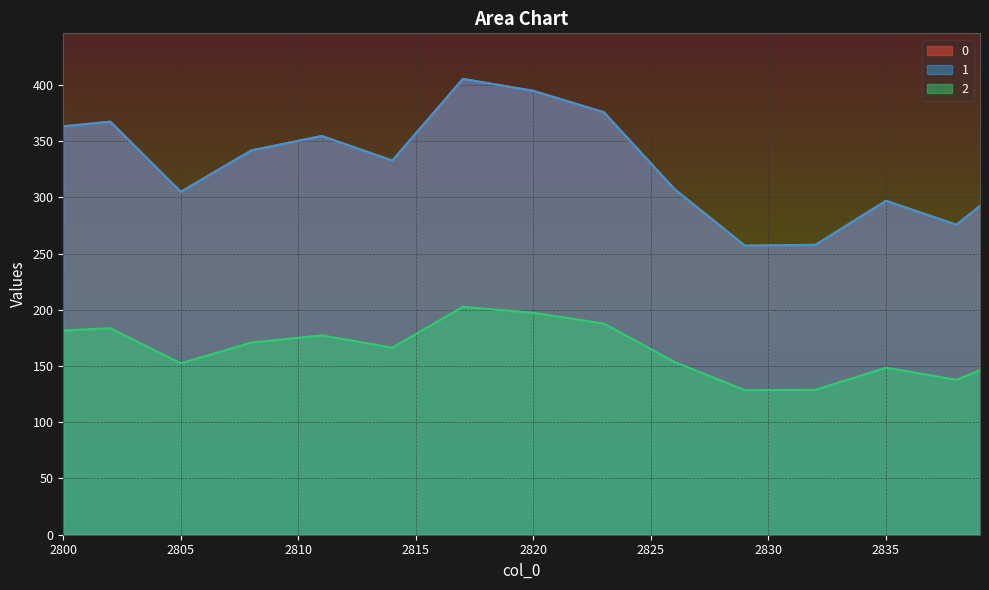

At how many categories does at least one series exceed 404?

1